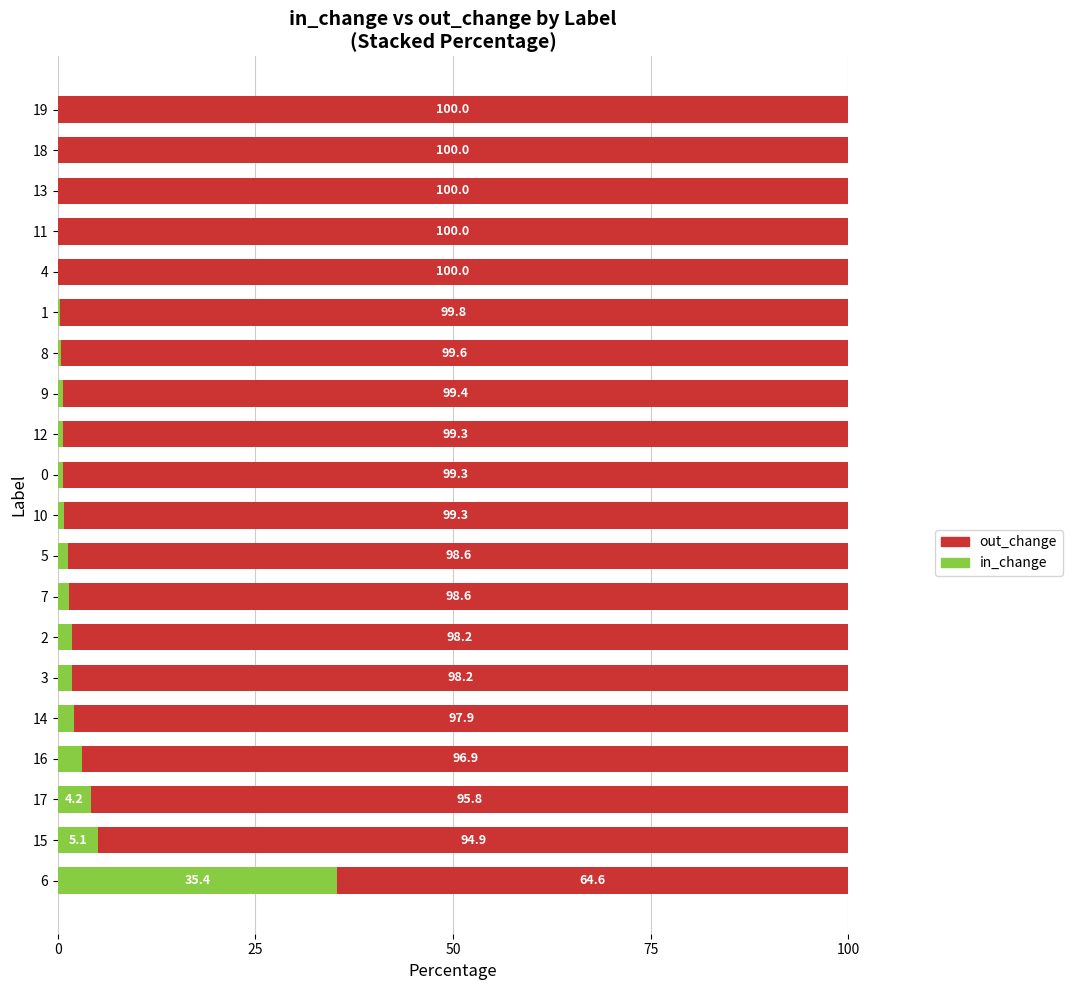

What is the maximum value for in_change?

35.4